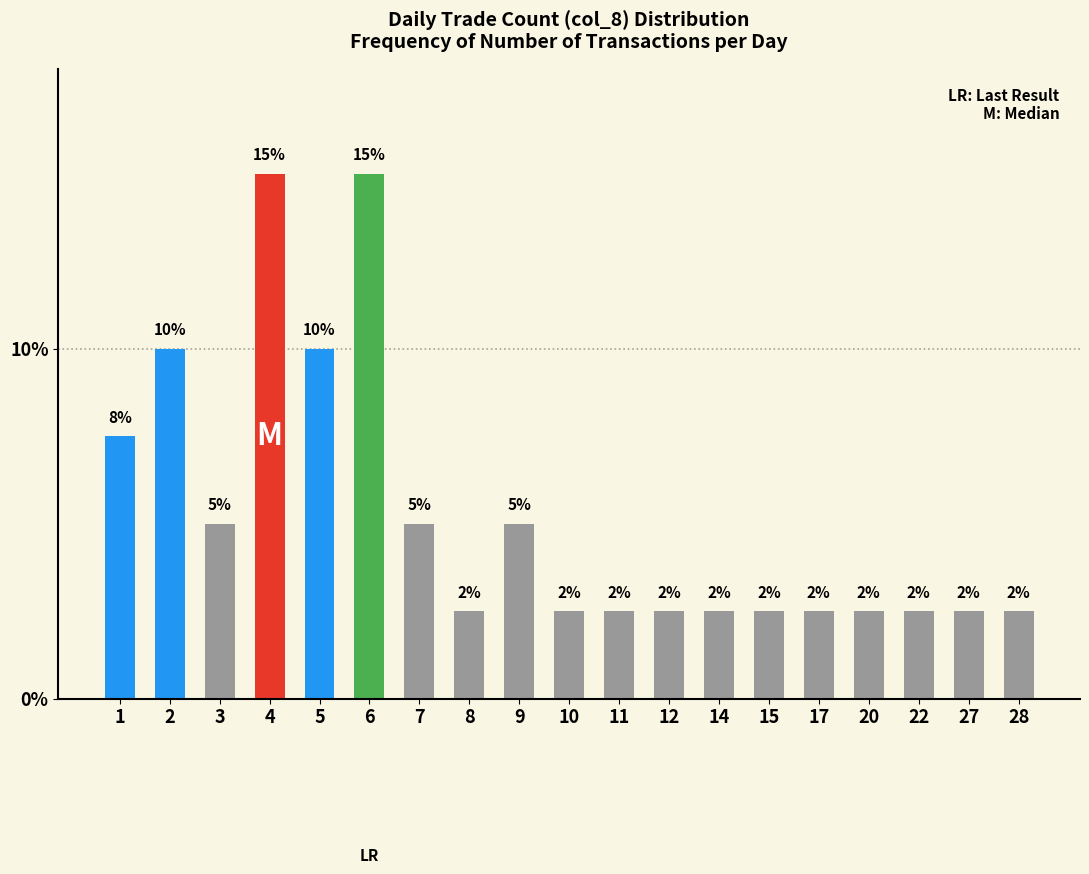

Which category has the lowest value across all series?

8